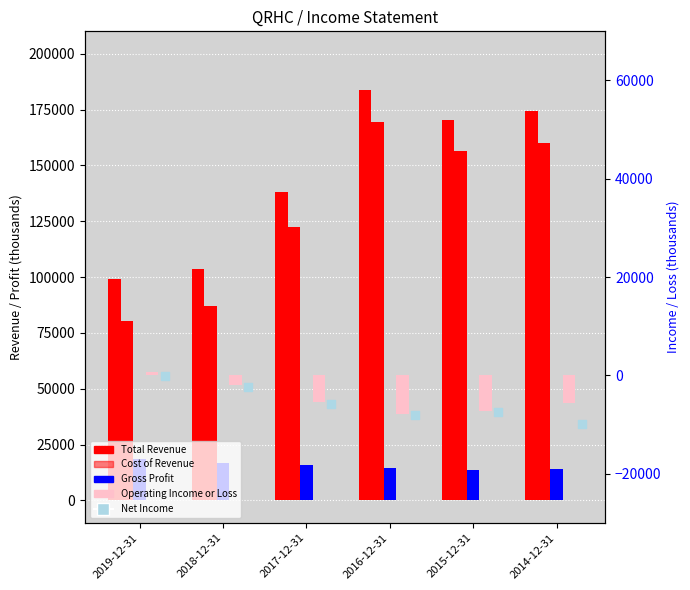

Which series has the widest spread of Y values?

Cost of Revenue